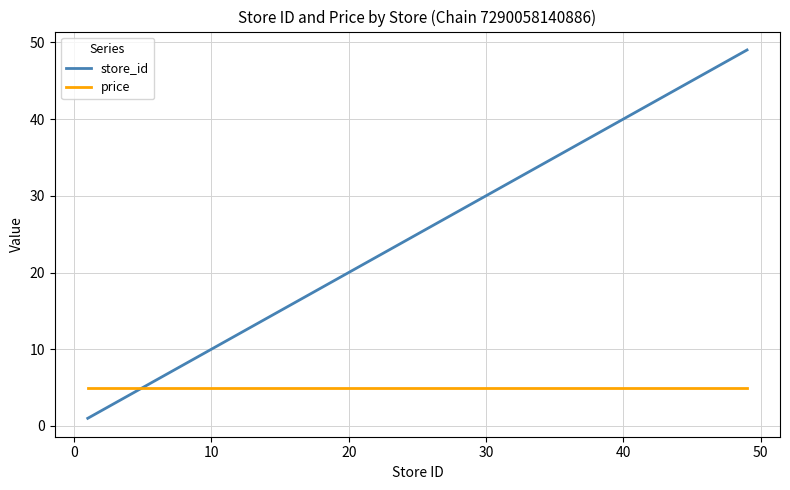

Which series has the largest total across all categories?

store_id